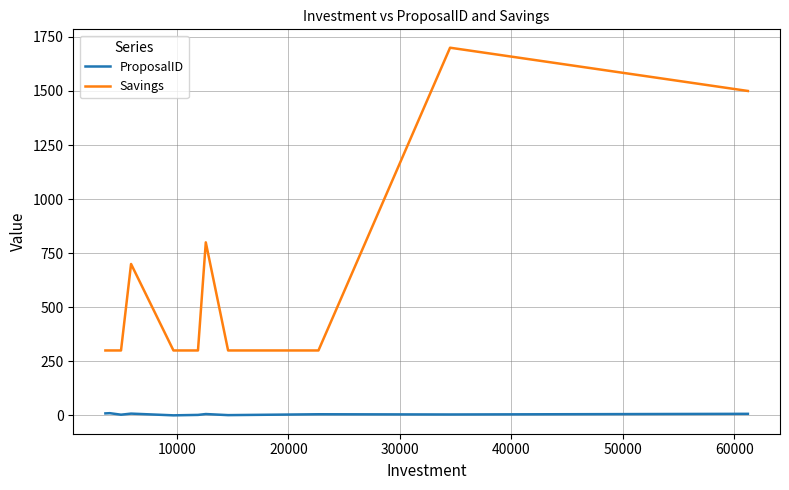

At how many categories does at least one series exceed 58?

11